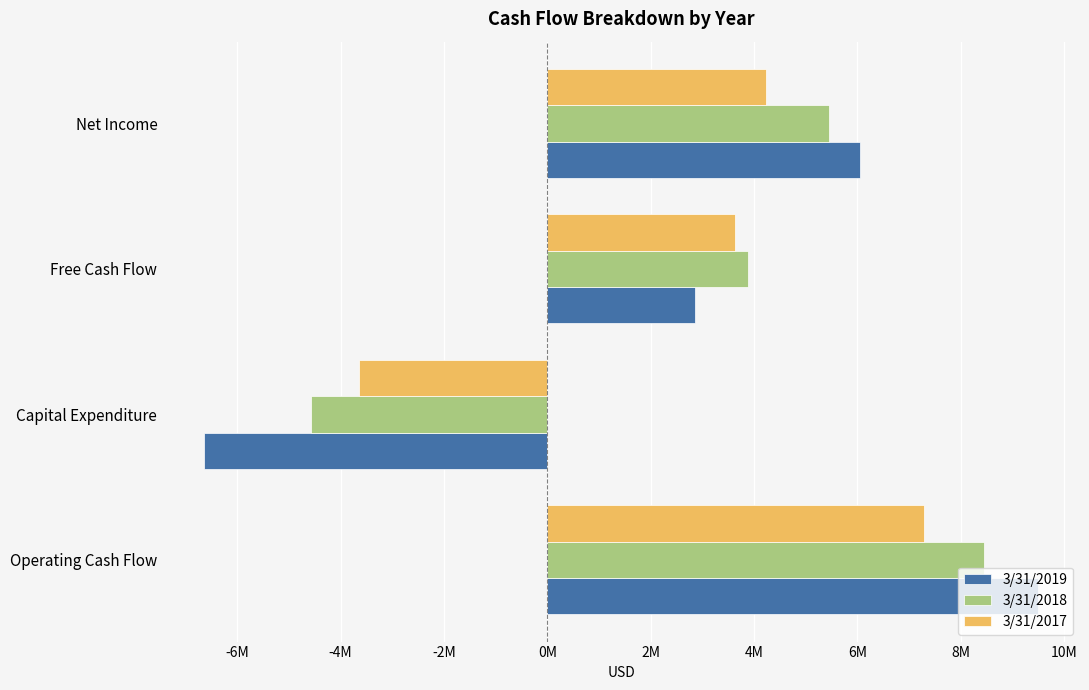

What are all the series names shown in the legend?

3/31/2019, 3/31/2018, 3/31/2017